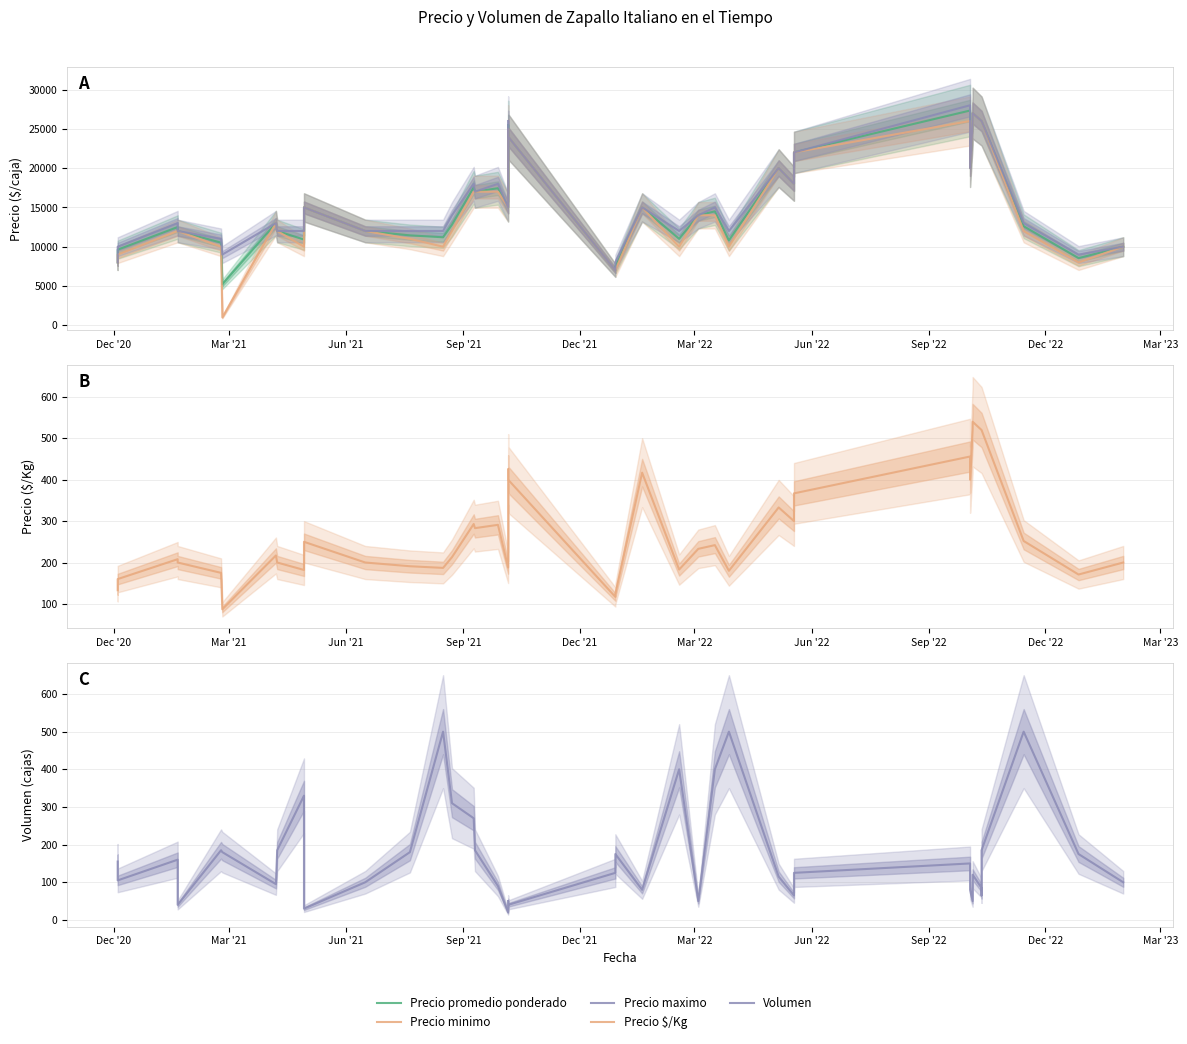

How many interior local peaks does the Precio minimo series have?

7